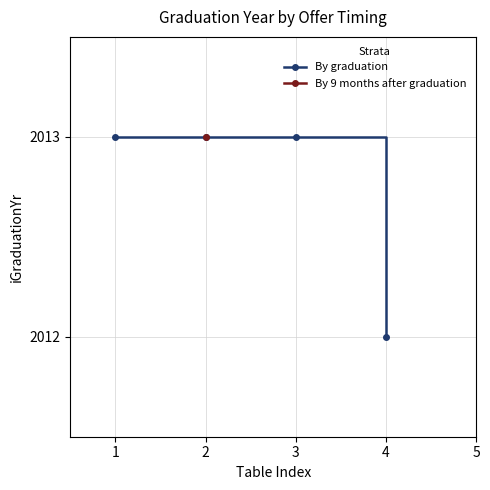

What is the value of the 3rd point from the left?

2013